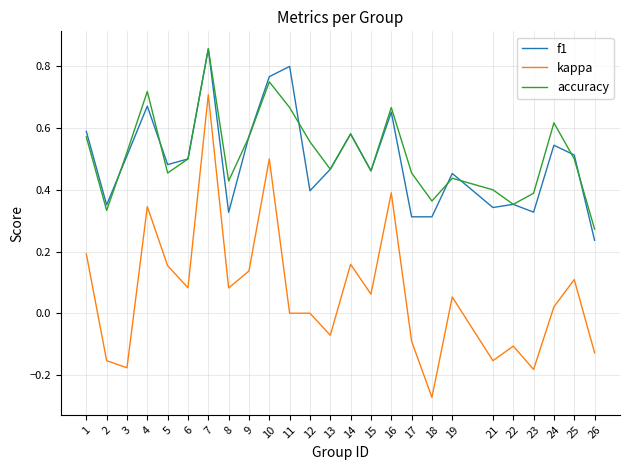

Where is the first local minimum for f1?

2